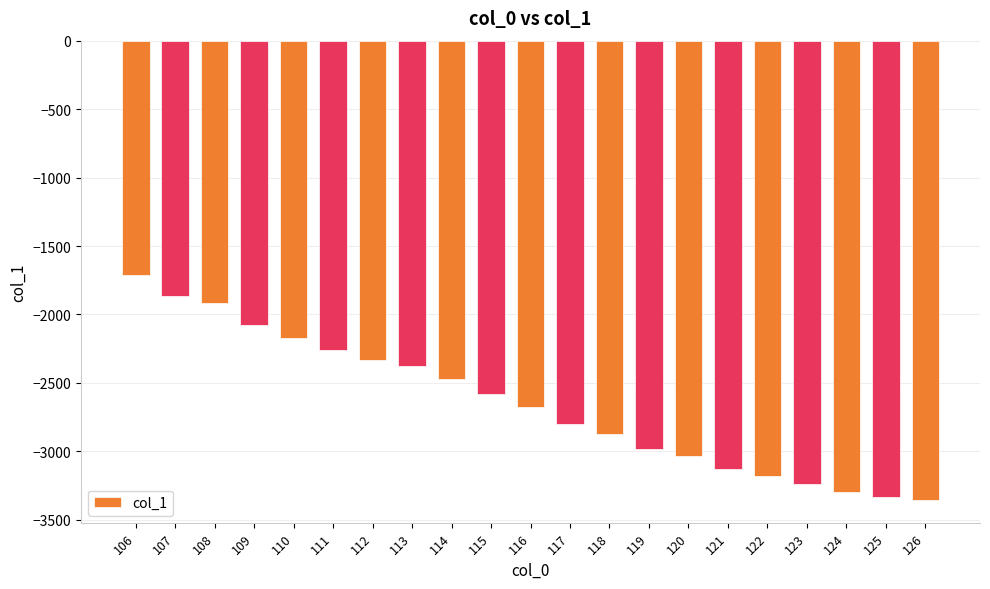

What is the minimum value shown in the chart?

-3353.2